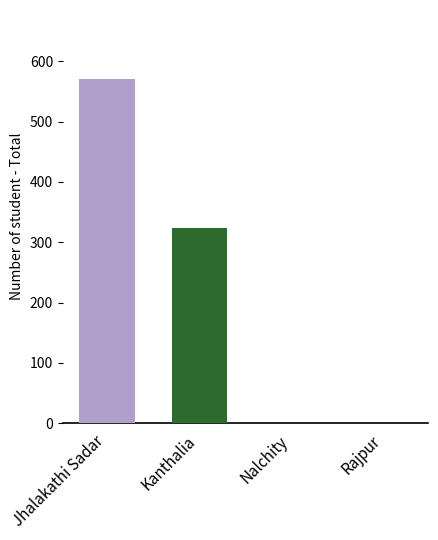

Where is the data nearest to the value 285?

Kanthalia